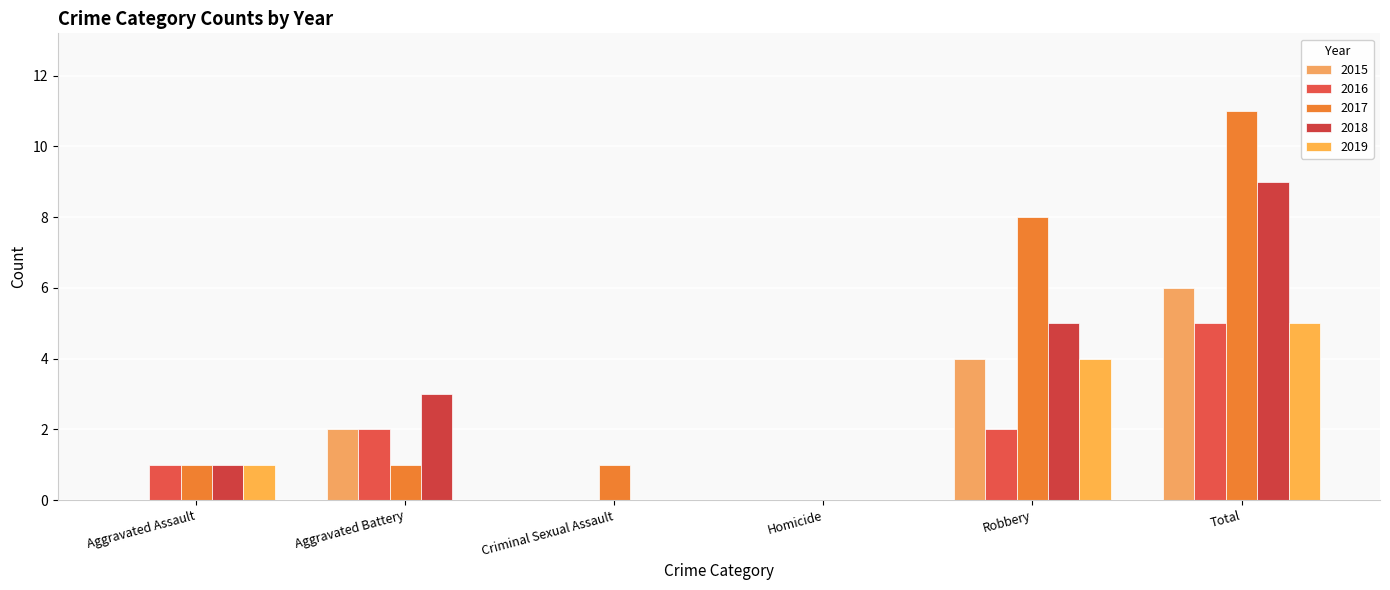

Which series has the largest total across all categories?

2017